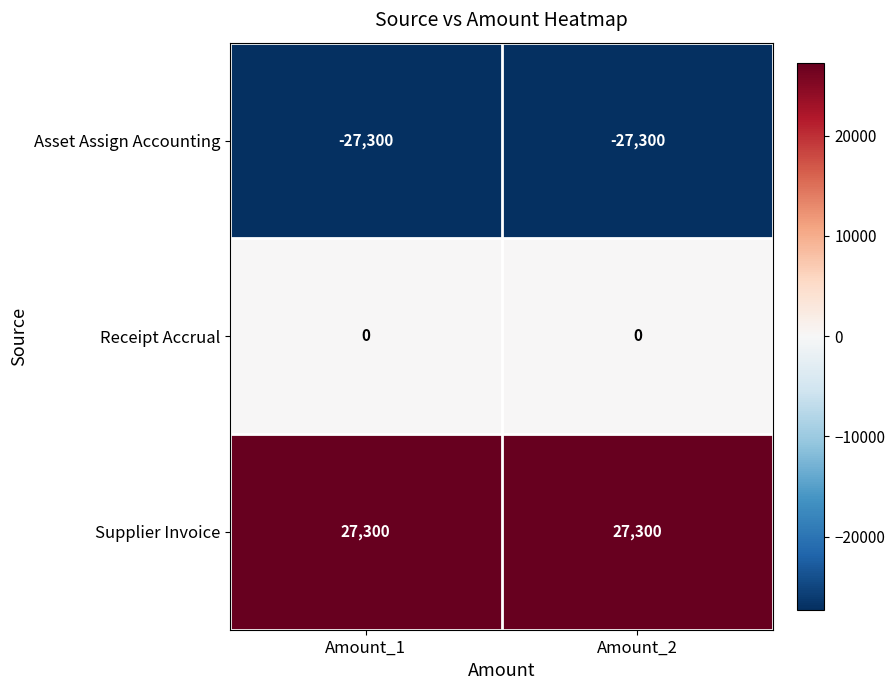

The value of Receipt Accrual at Amount_1 is 0. True or false?

True